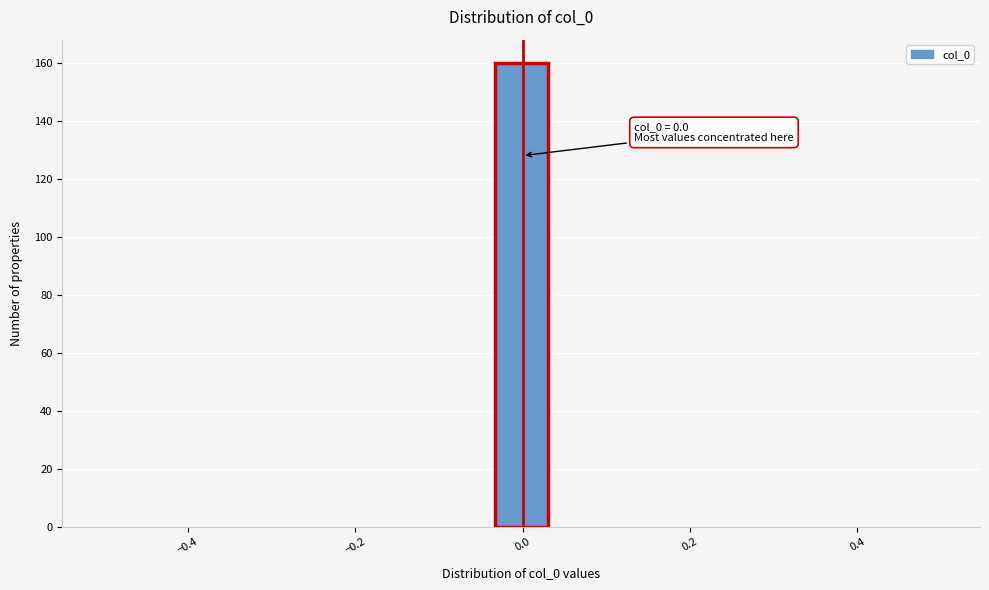

Read against the x-axis, roughly where is the centre of the tallest bar?

0.00